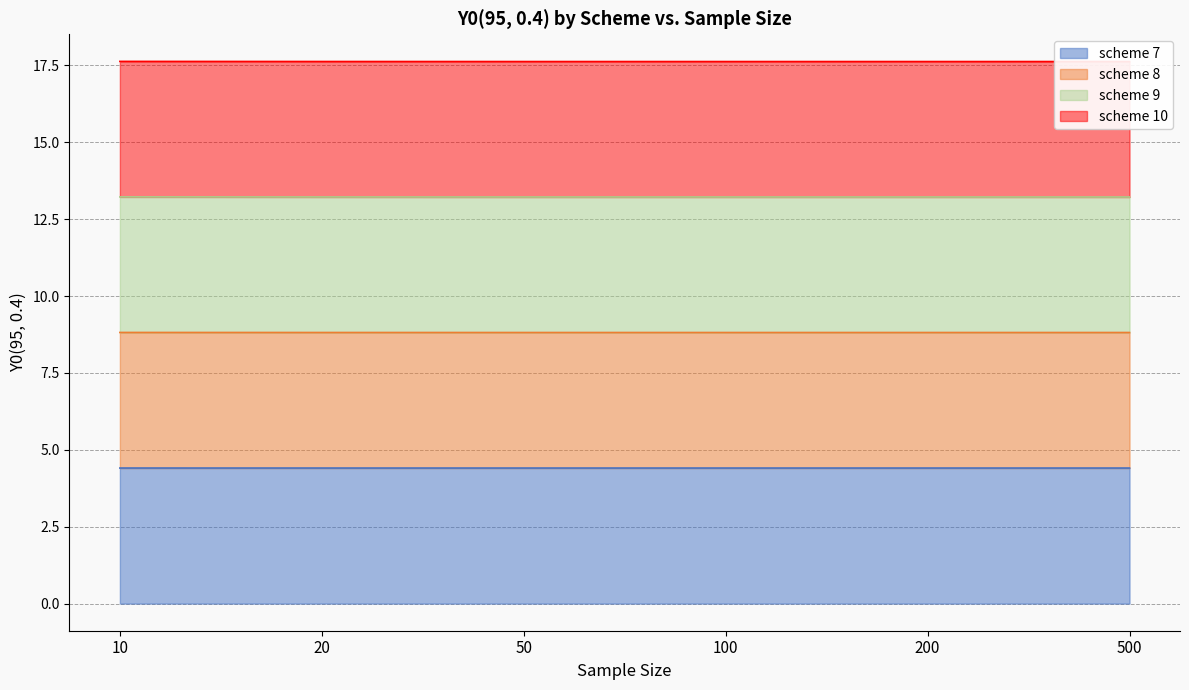

What is the value of the scheme 8 point at the 6th from the left?

8.8